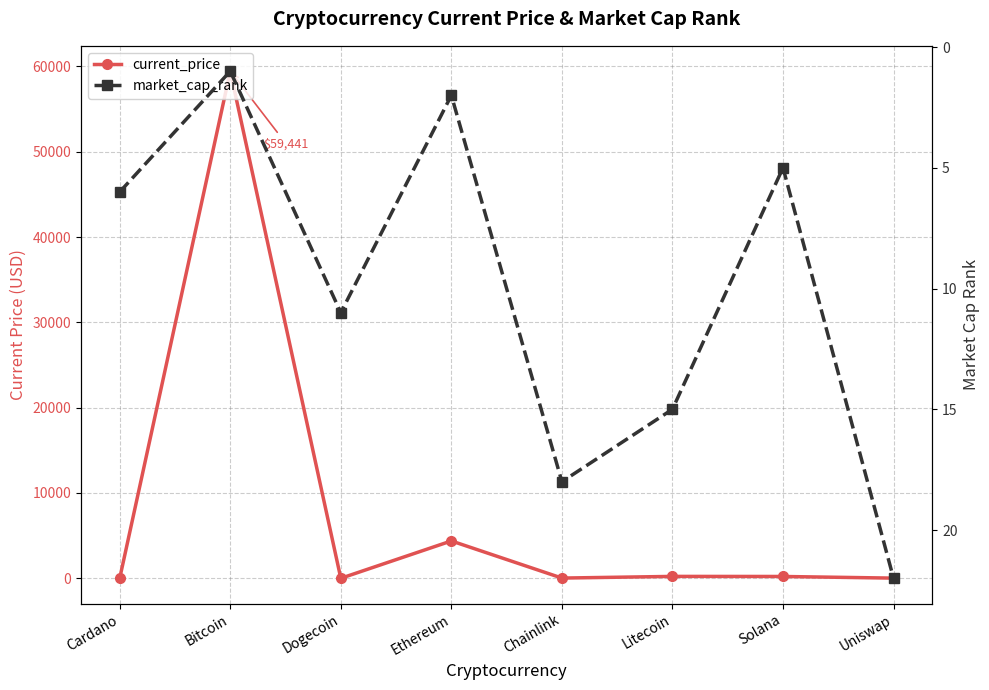

What is the minimum value shown in the chart?

0.2